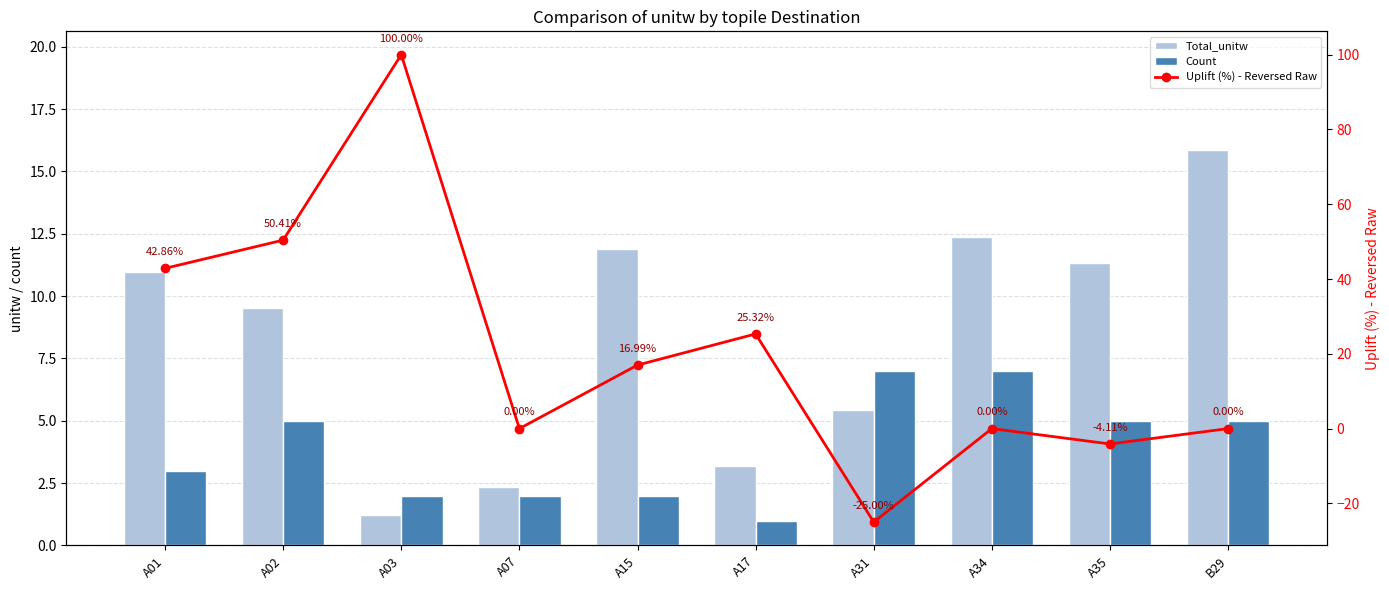

What position from the right is B29?

1